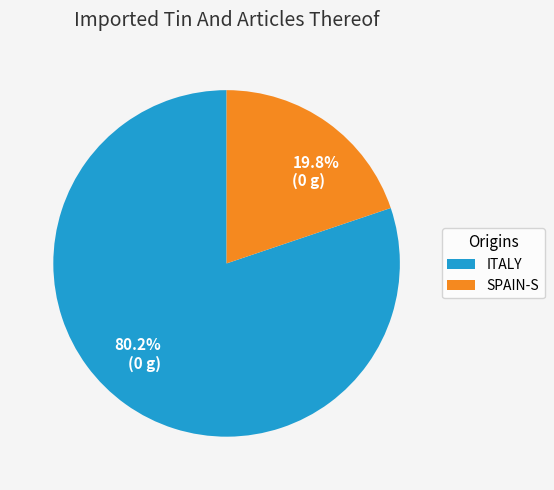

Between 19.8% (0 g) and 80.2% (0 g), which is larger?

80.2% (0 g)